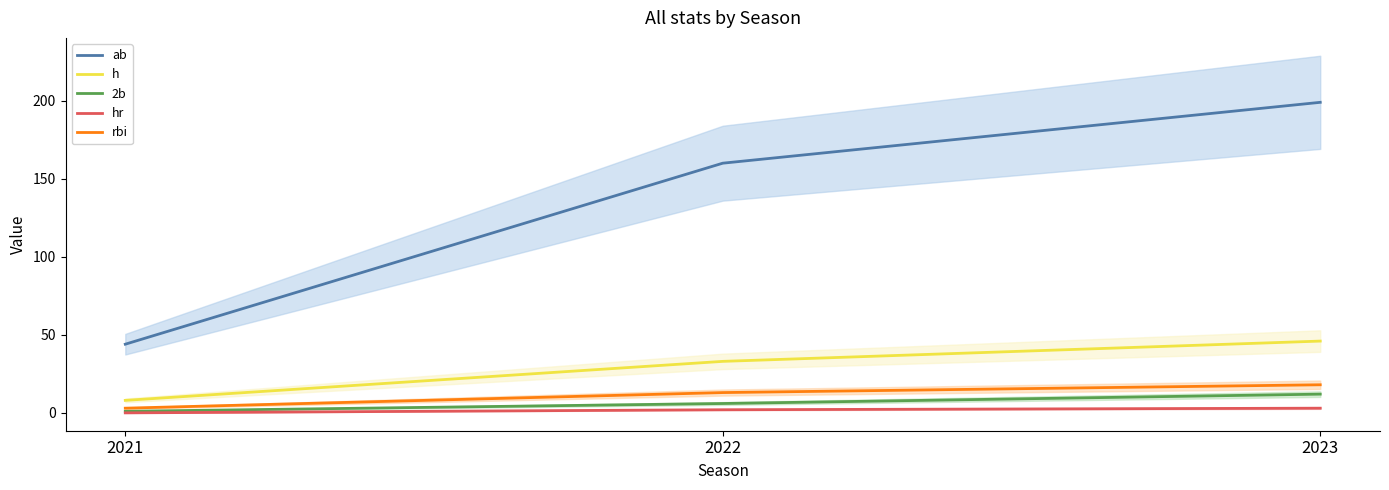

What is the sum of all rbi values?

34